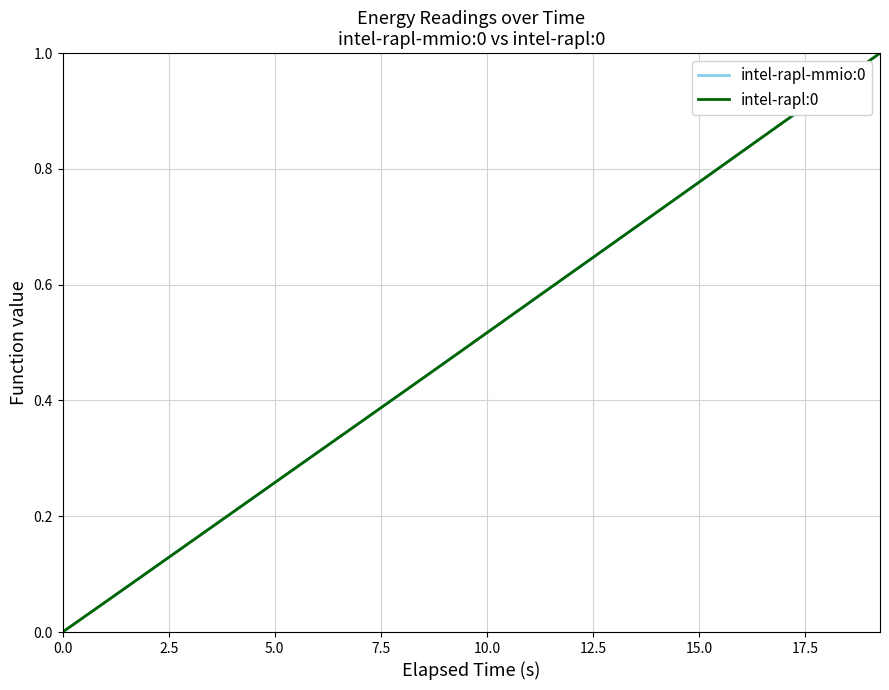

Is this an area chart (filled region under the line)?

No